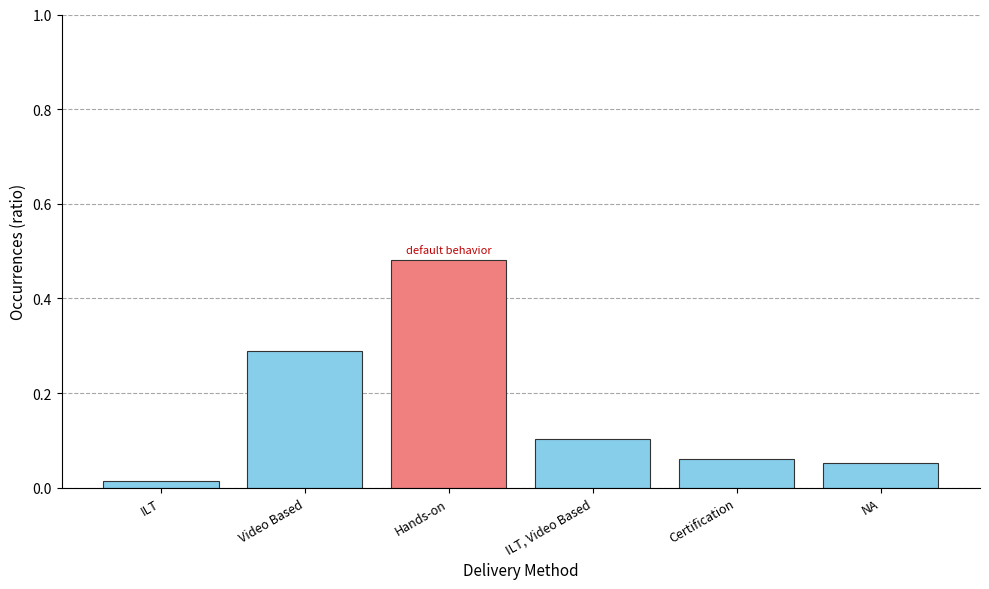

What is the sum of all values?

1.0